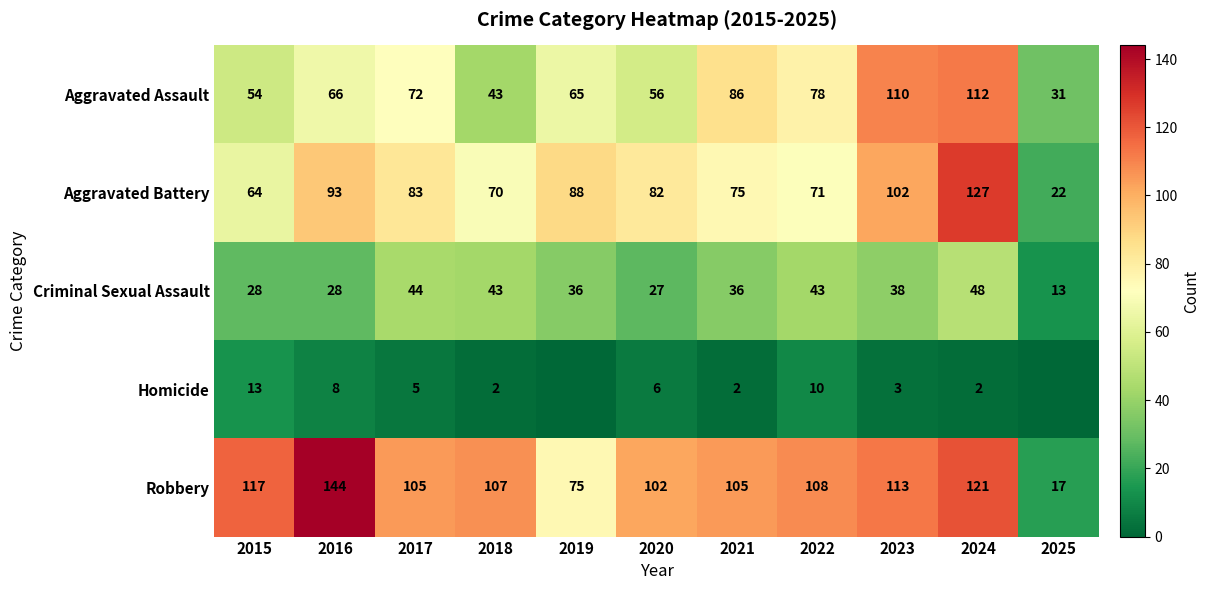

List the labels in order of Aggravated Battery value, smallest first.

2025, 2015, 2018, 2022, 2021, 2020, 2017, 2019, 2016, 2023, 2024